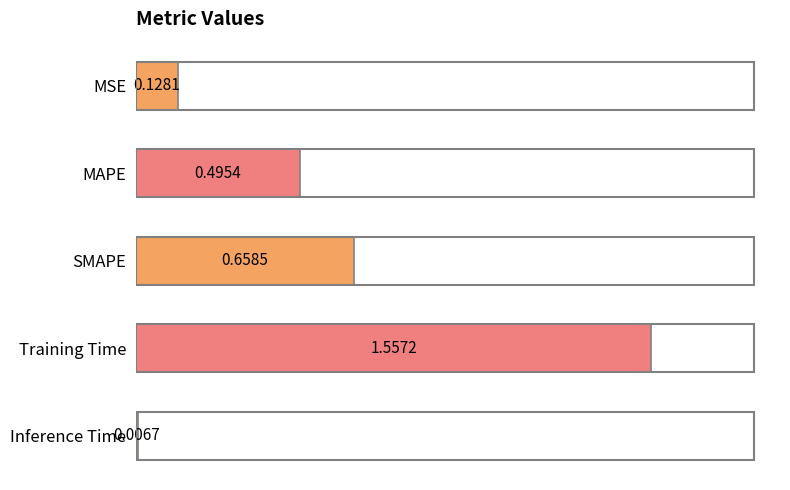

List the labels in order of value, largest first.

Training Time, SMAPE, MAPE, MSE, Inference Time